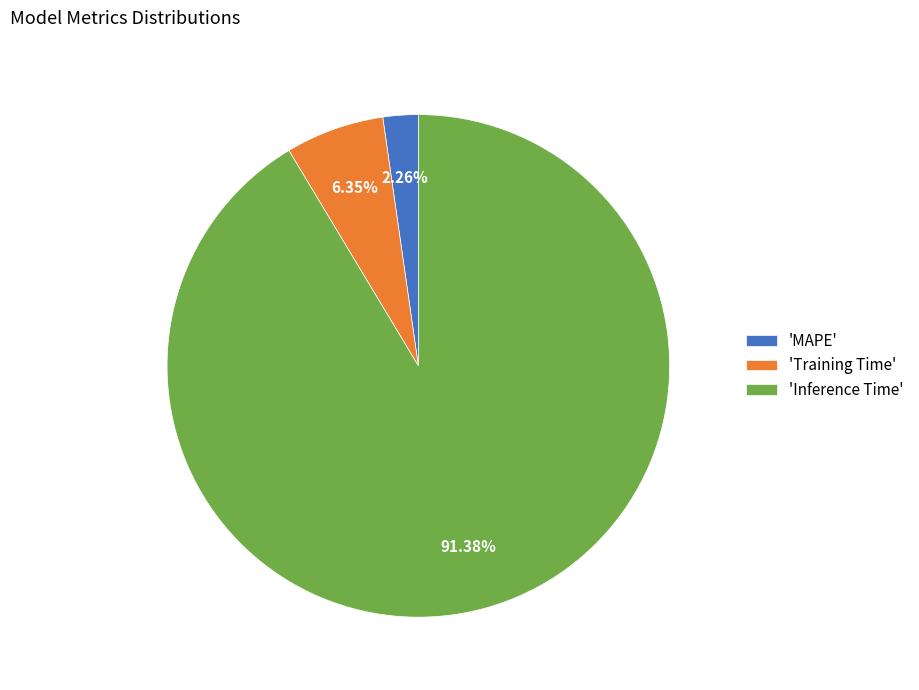

Which slice is the largest?

'Inference Time'